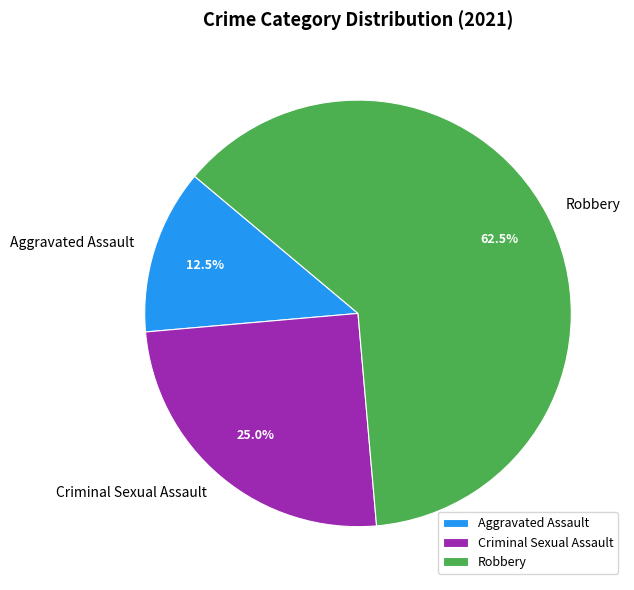

Approximately how many times larger is the value at Criminal Sexual Assault compared to Robbery?

0.4